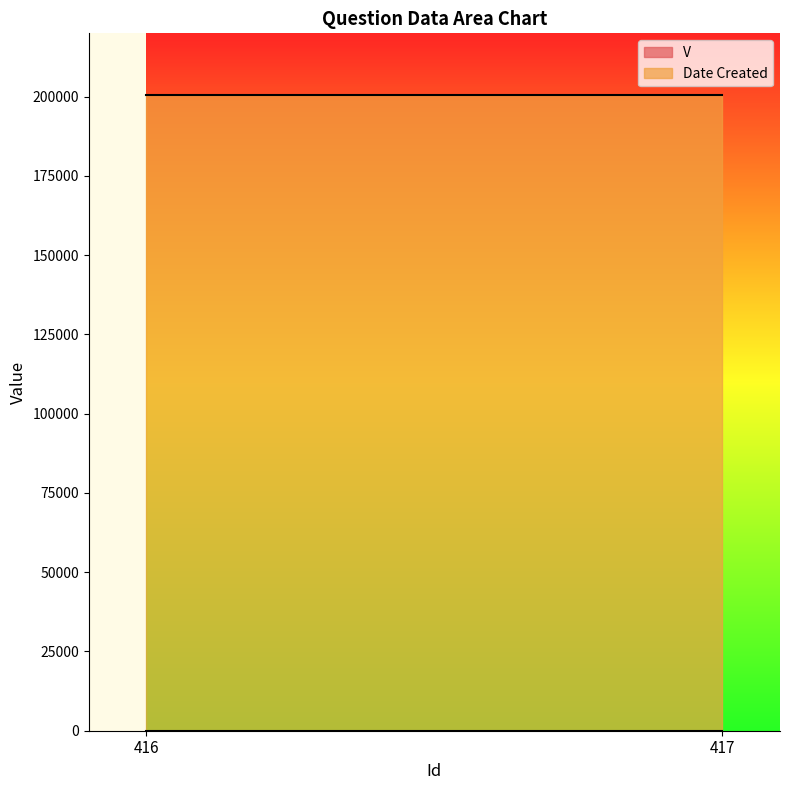

Is the value of V at 416 greater than the value of Date Created at 416?

No